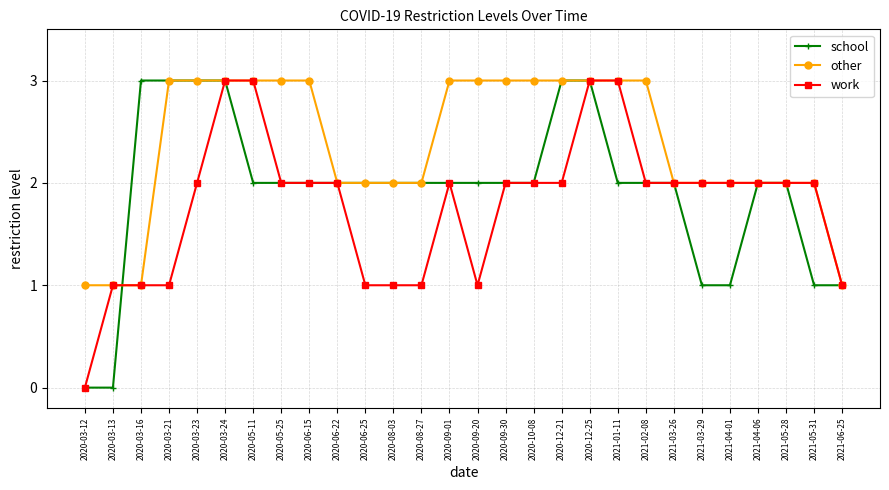

What are all the series names shown in the legend?

school, other, work